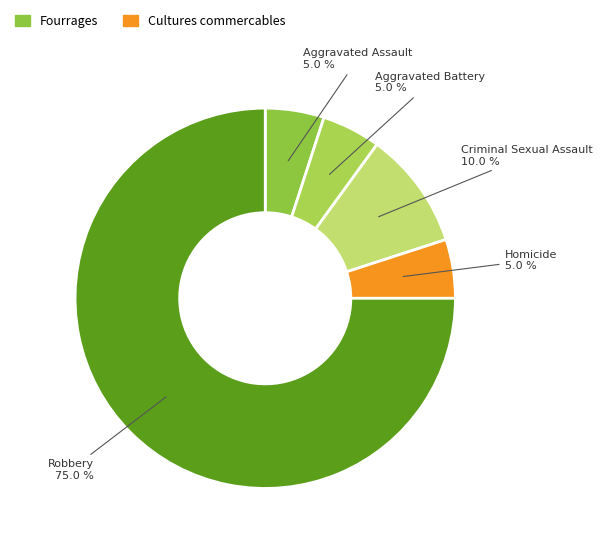

To the nearest percent, what percentage of the pie is Aggravated Assault?

5%